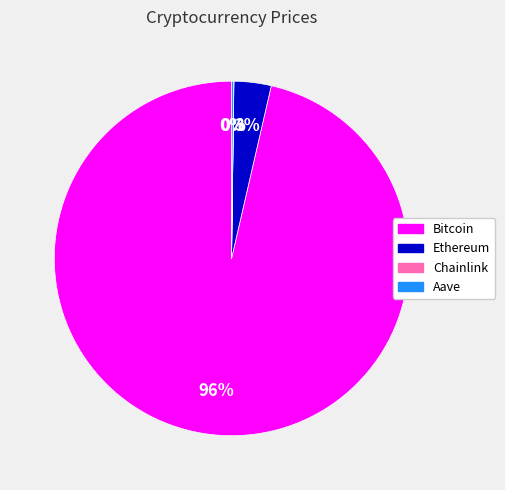

To the nearest percent, what percentage of the pie is Ethereum?

3%